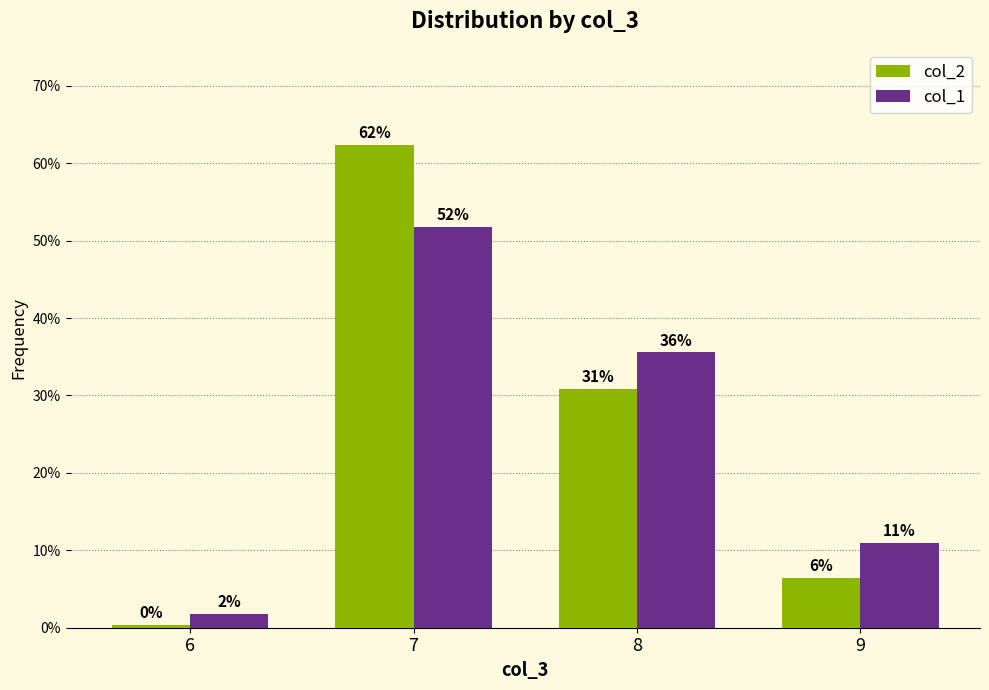

Which label corresponds to the smallest value in the chart?

6